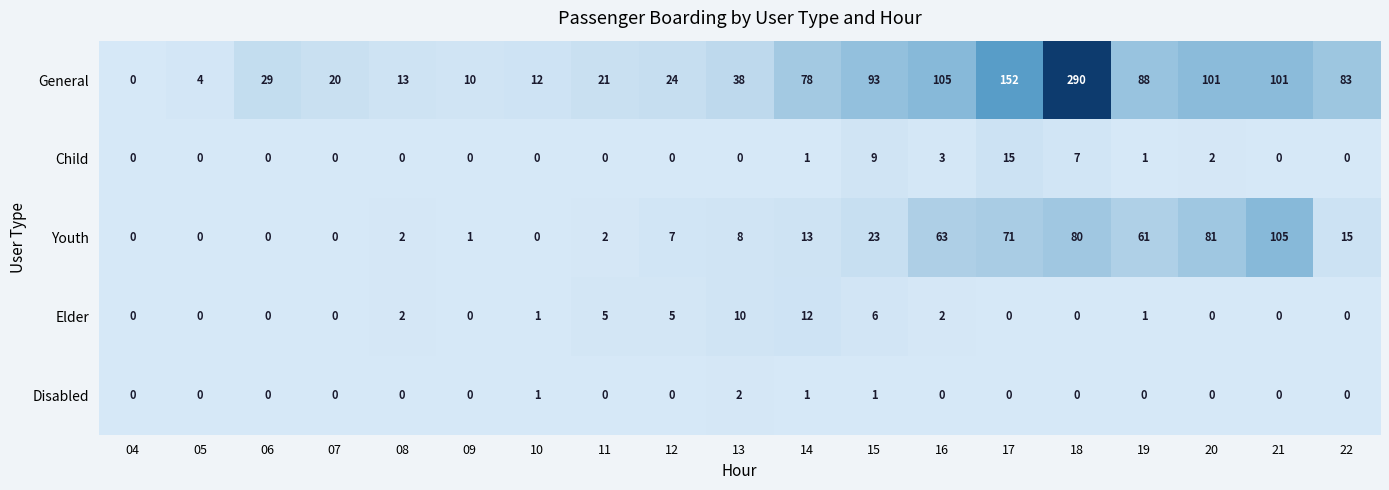

Which category has the highest value across all series?

18